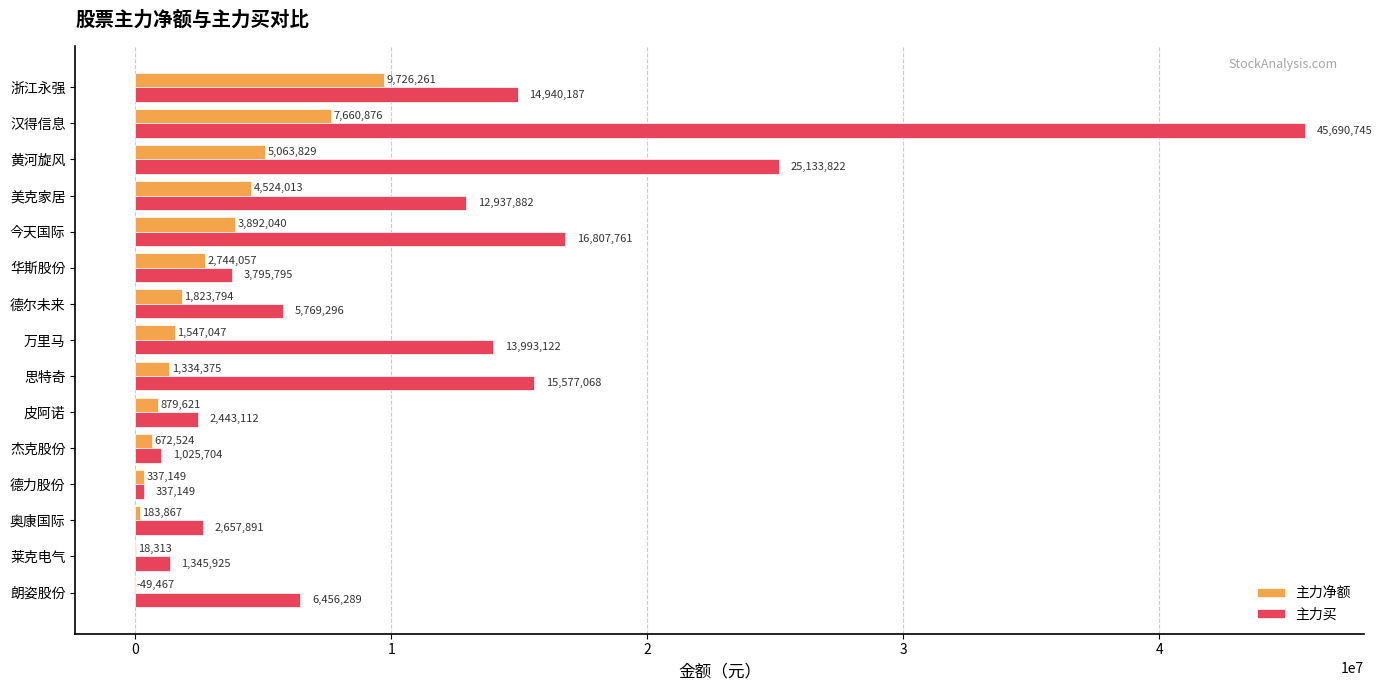

True or false: 主力买 has a value of 45690745 at 汉得信息.

True